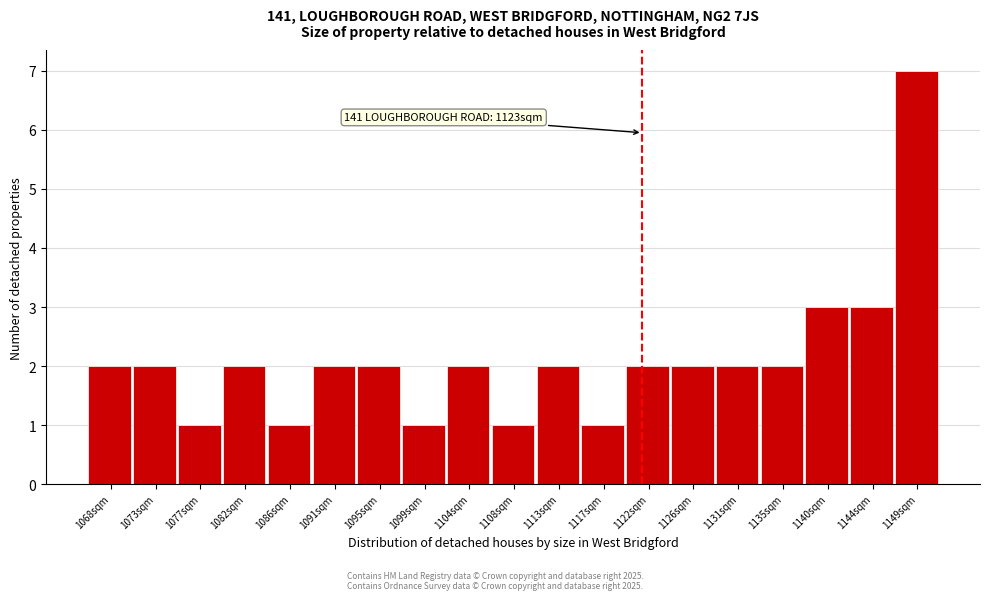

Reading left to right, what are all the values shown in this chart?

2	2	1	2	1	2	2	1	2	1	2	1	2	2	2	2	3	3	7